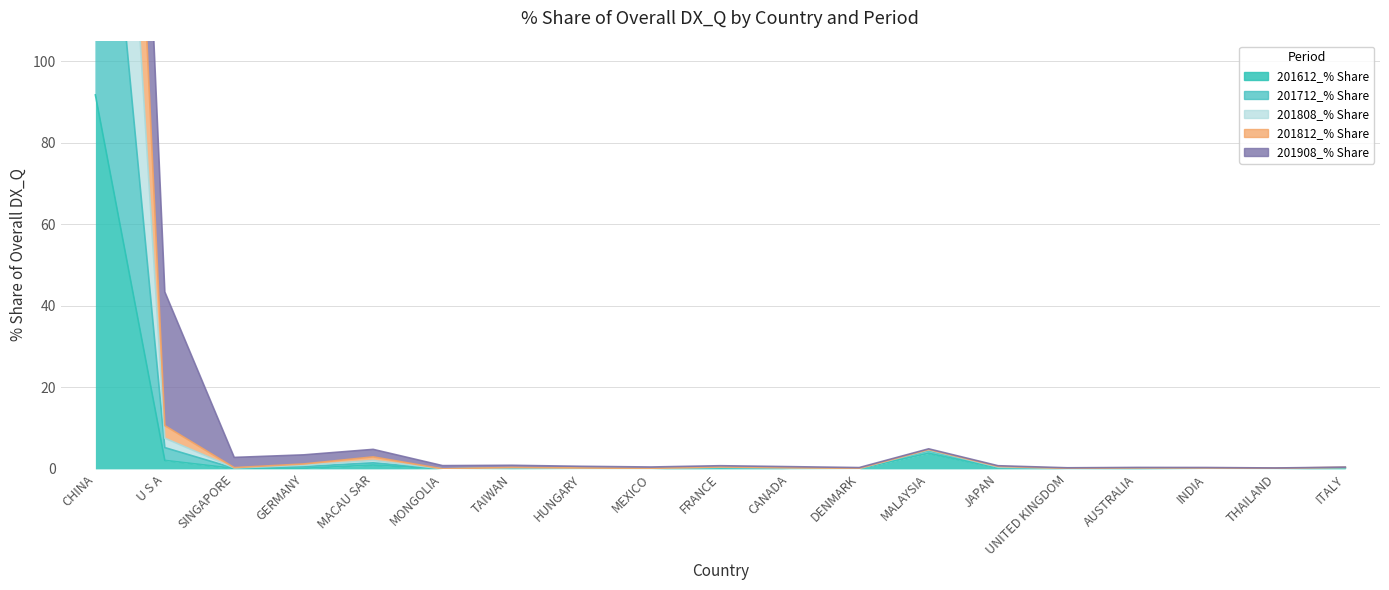

How many values in 201808_% Share are above zero?

18